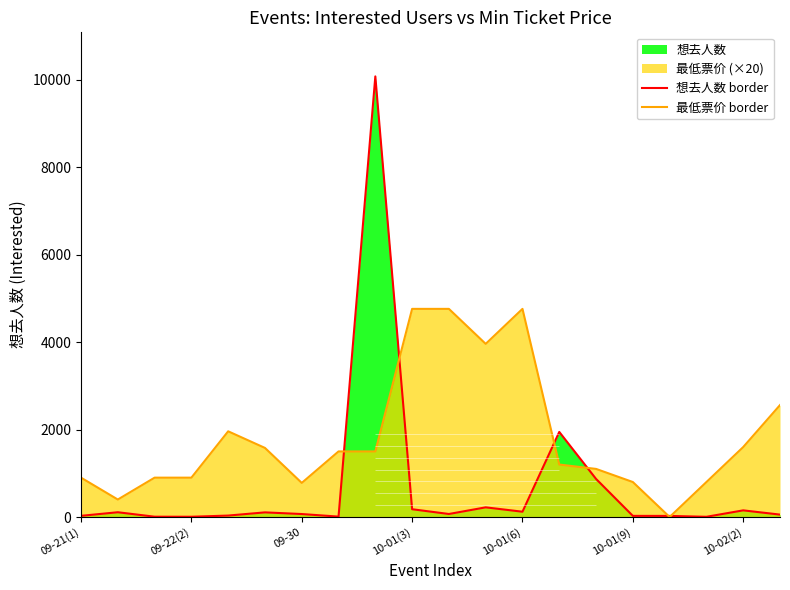

Between 09-28(1) and 10-01(7), which is larger?

10-01(7)